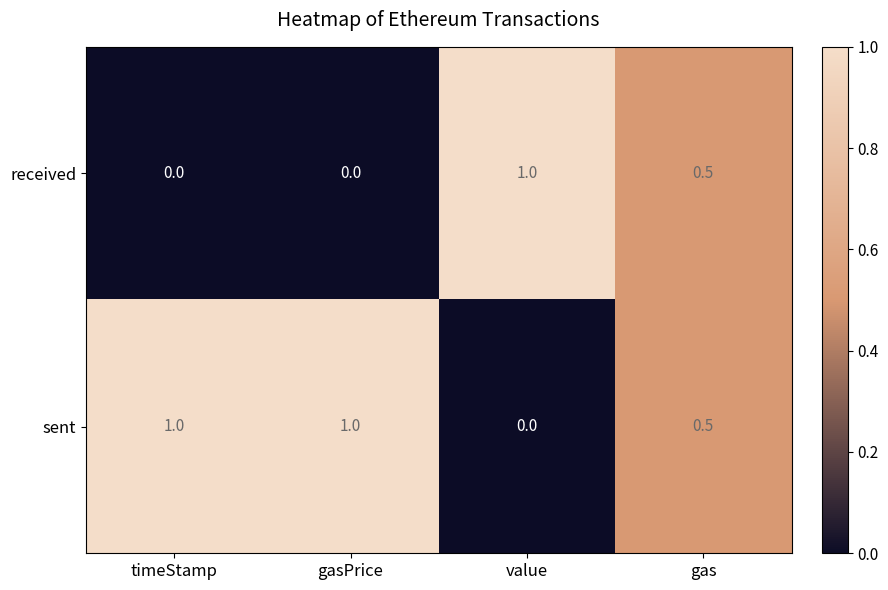

Rank the series by their average value, from highest to lowest.

sent, received